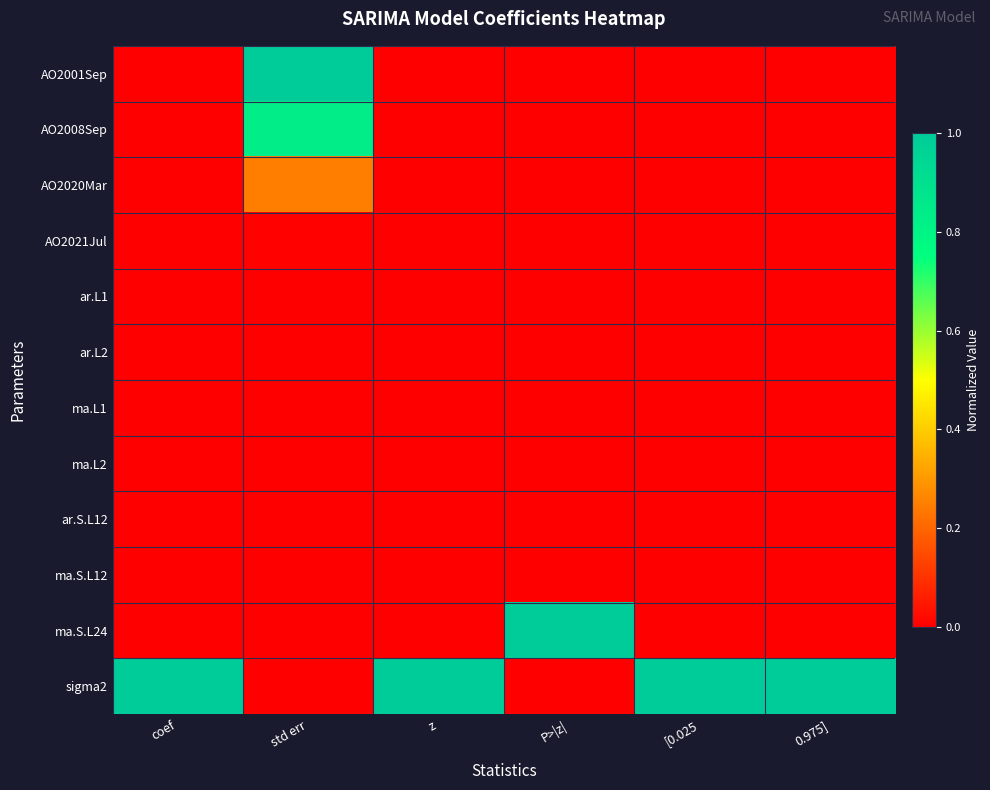

Between P>|z| and 0.975], which series saw the biggest shift?

sigma2